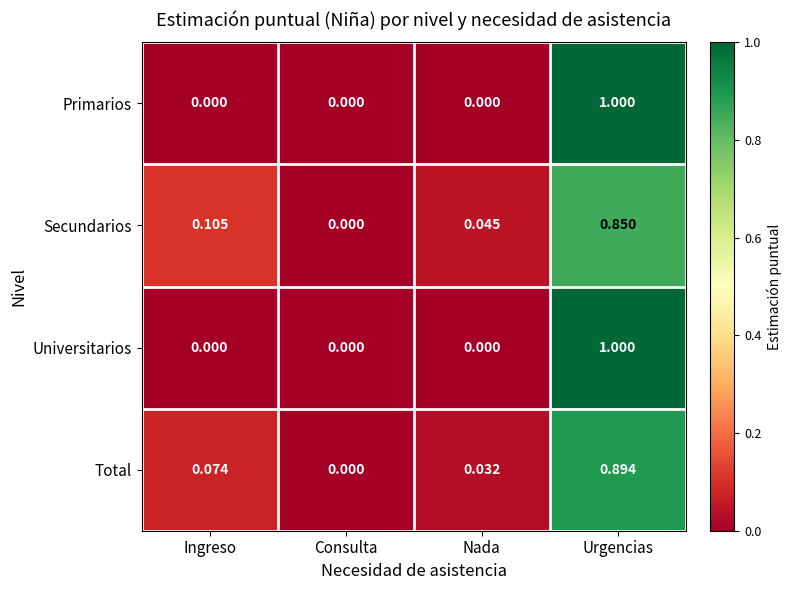

List the labels in order of Secundarios value, smallest first.

Consulta, Nada, Ingreso, Urgencias